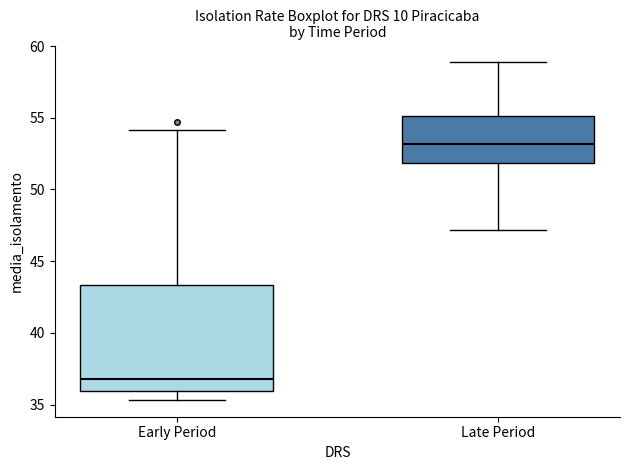

Which box is the tallest, from its lower edge to its upper edge?

Early Period